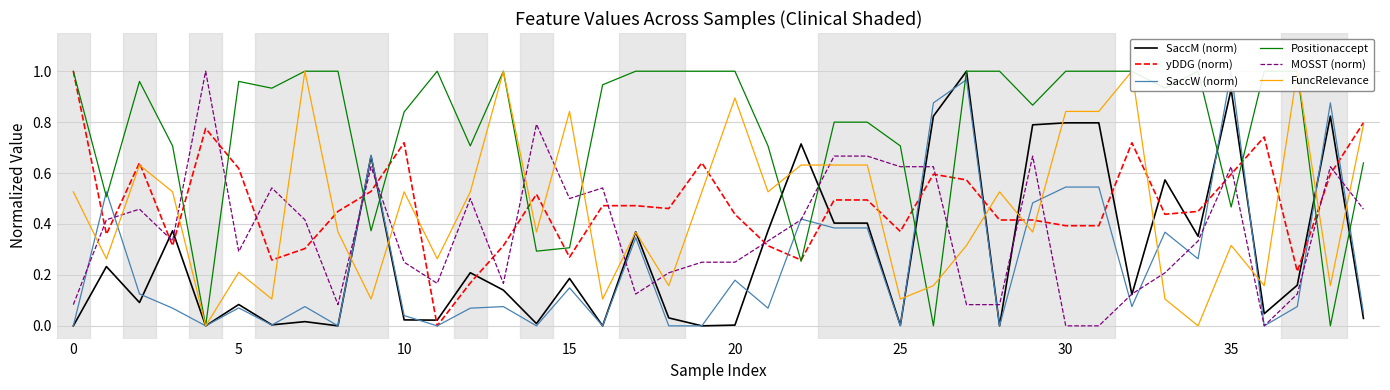

True or false: yDDG (norm) and MOSST (norm) cross at least once.

True